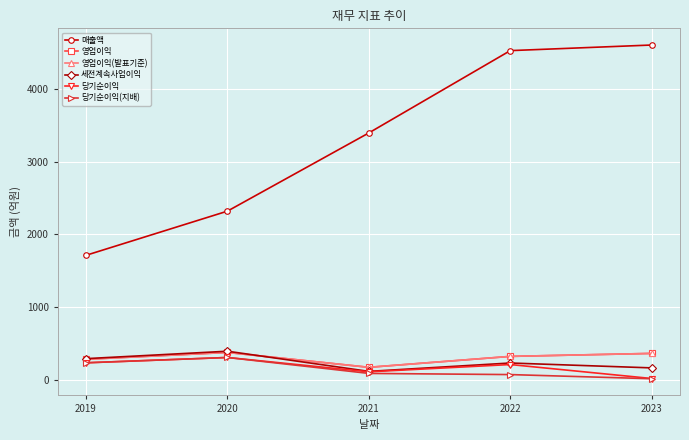

What is the average value of the 세전계속사업이익 series?

241